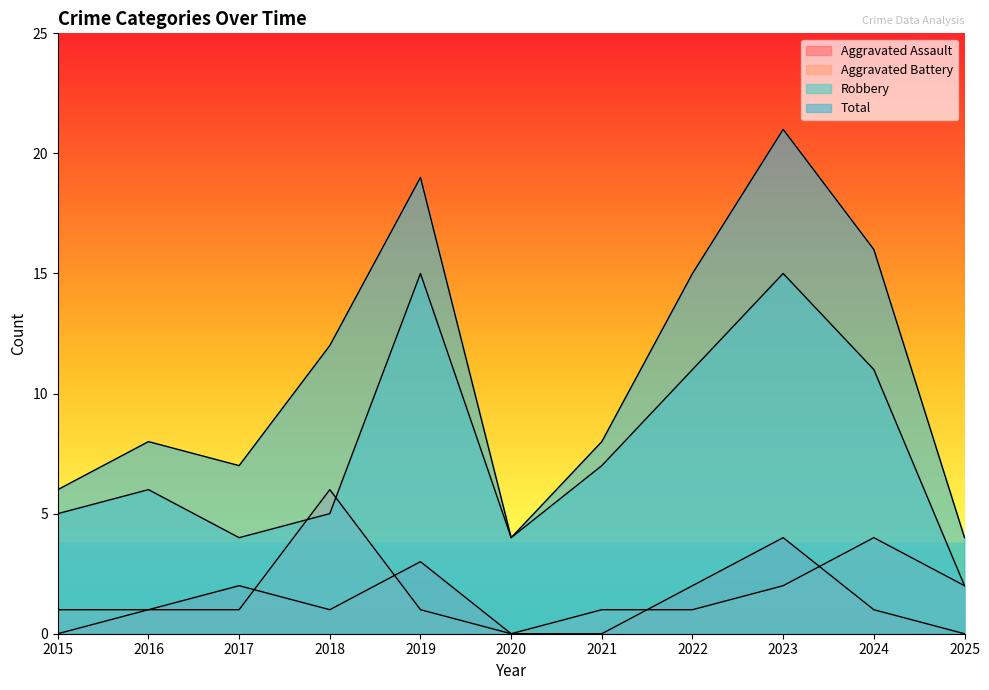

How many lines are shown in the chart?

4